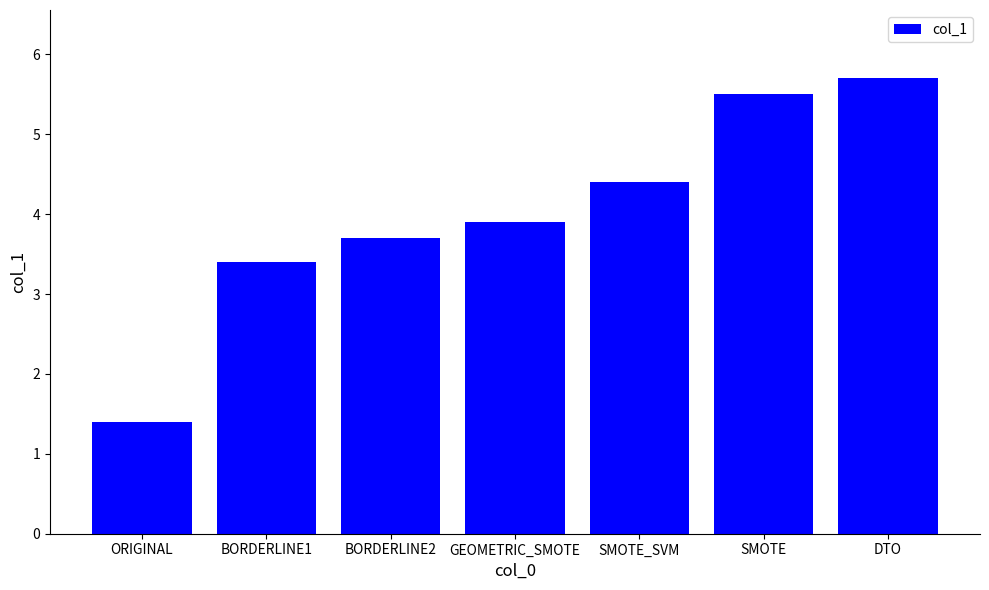

What is the label of the 6th bar from the left?

SMOTE